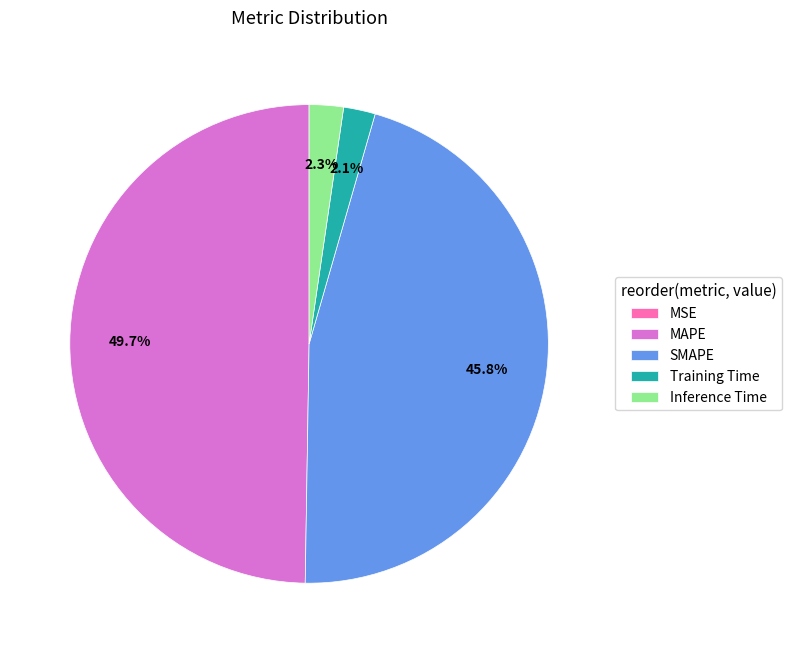

What percentage is NOT represented by SMAPE?

54.2%